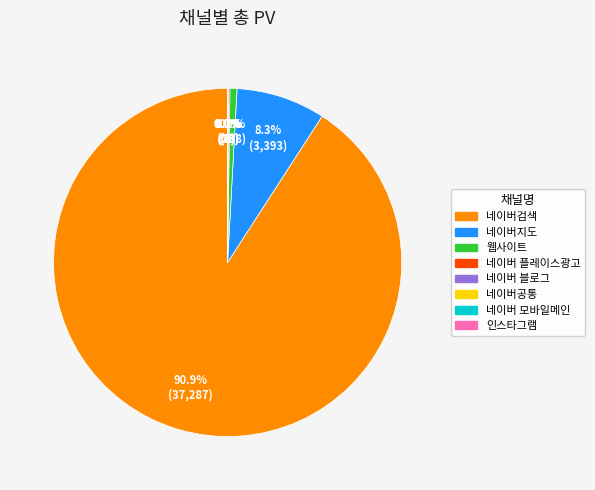

Which slice is the largest?

네이버검색